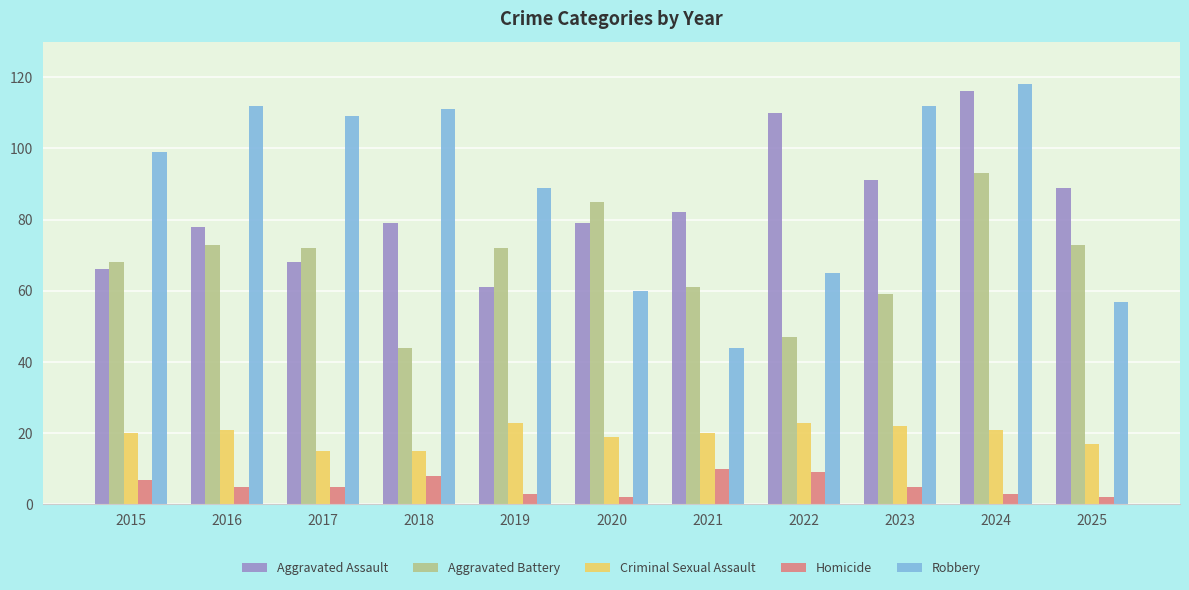

How many data points does each series have?

11